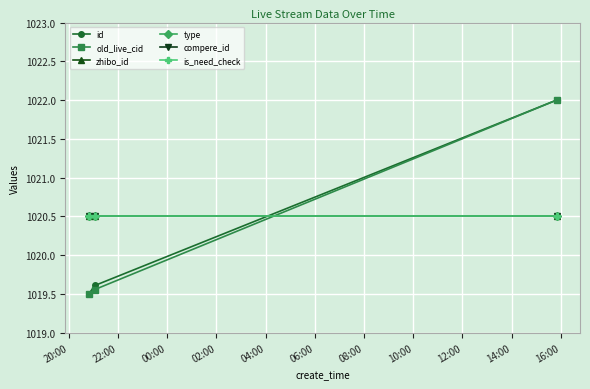

Is this an area chart (filled region under the line)?

No